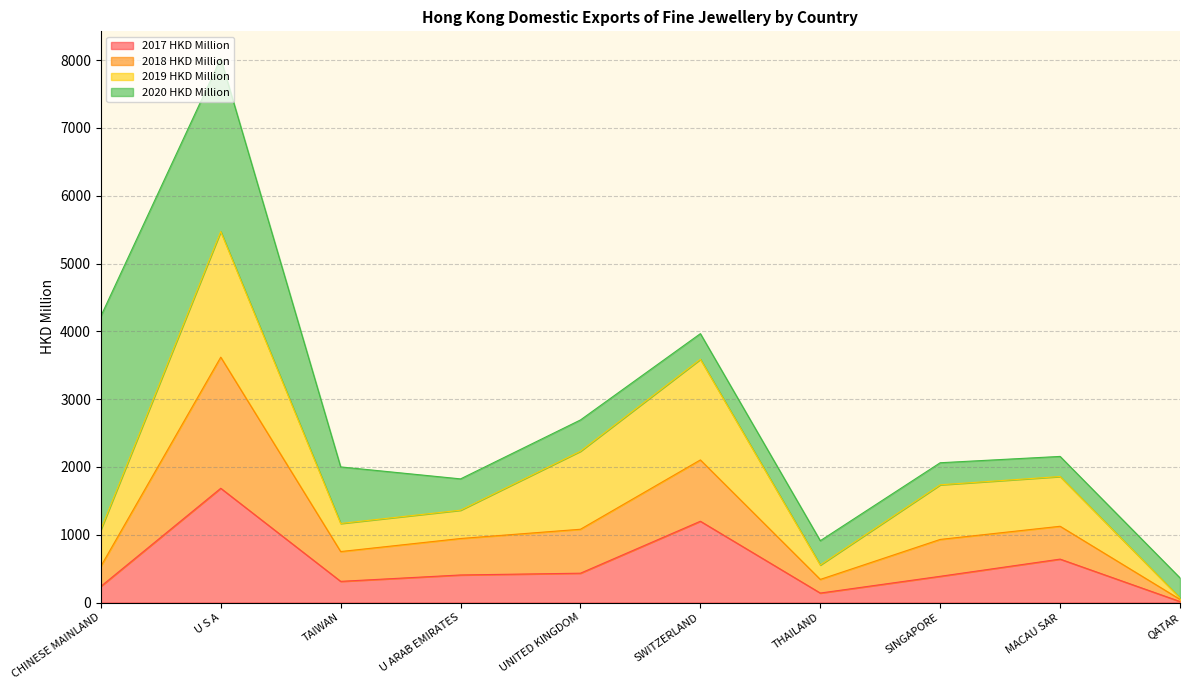

What is the difference between the 2017 HKD Million values at MACAU SAR and SWITZERLAND?

558.6